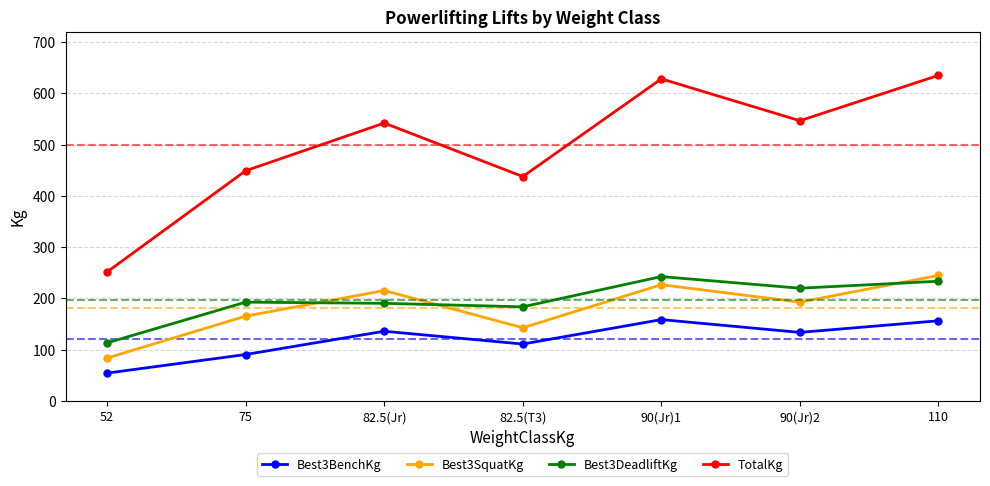

What is the label of the 2nd point from the left?

75